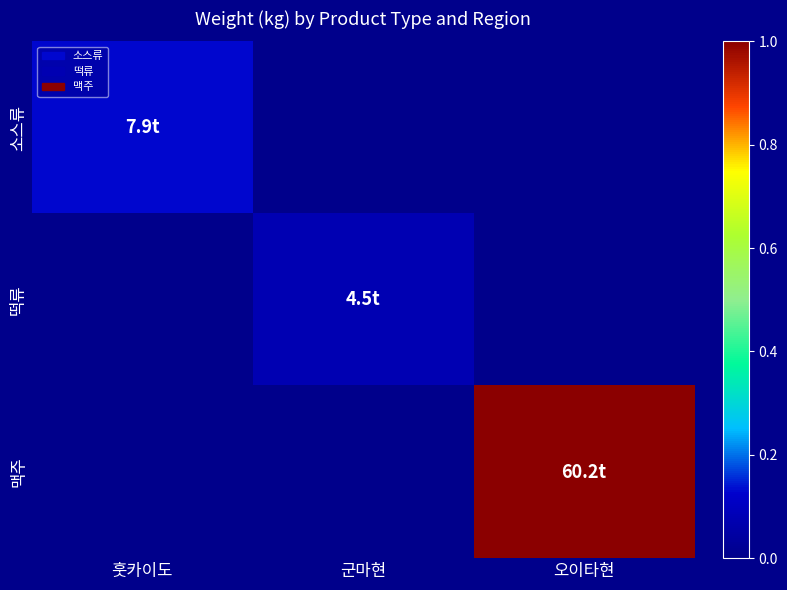

How many data points does each series have?

3